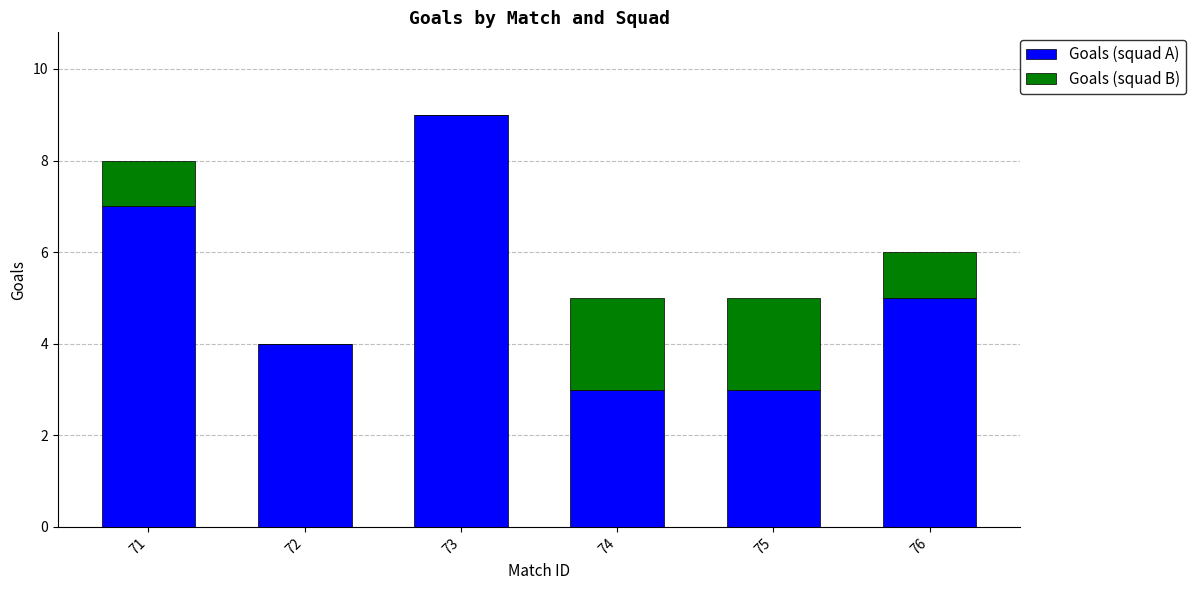

What is the sum of the Goals (squad A) values at 72 and 75?

7